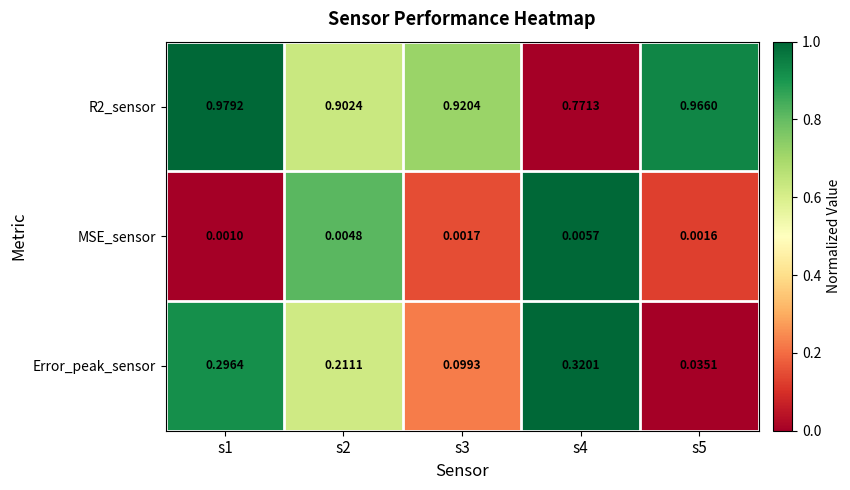

Which series changed the most between s1 and s5?

Error_peak_sensor